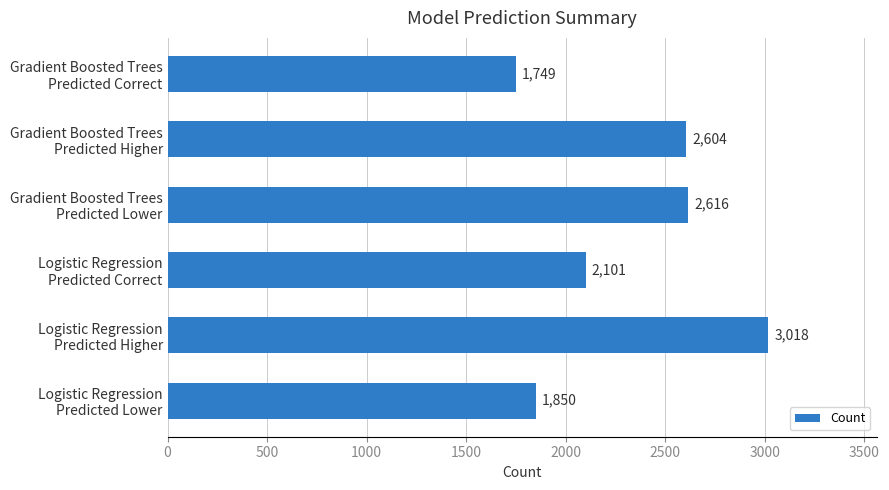

What is the difference between the maximum and second lowest values?

1168